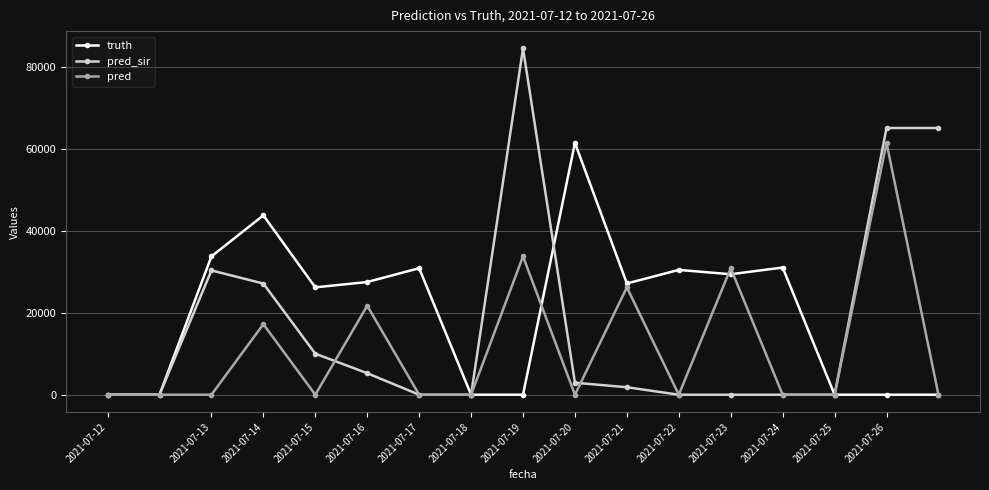

Rank the series by their average value, from lowest to highest.

pred, pred_sir, truth